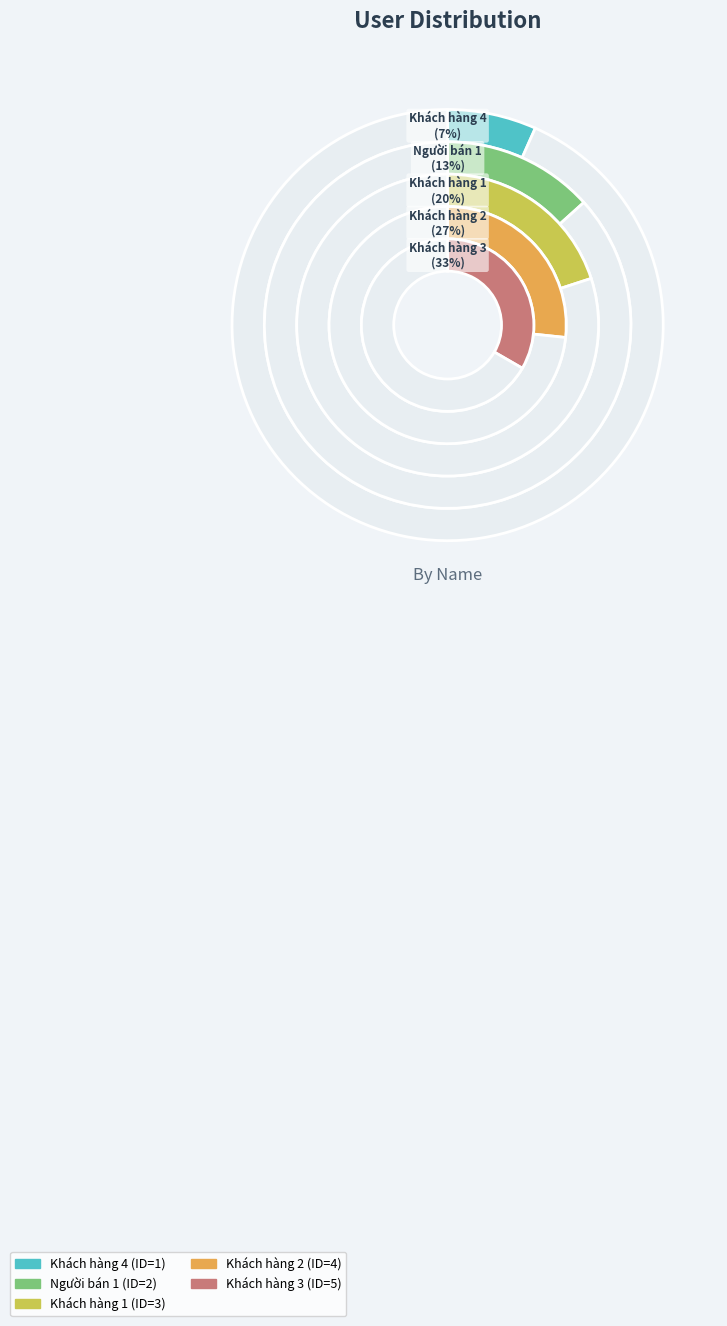

What percentage is the Khách hàng 1 slice, to the nearest percent?

20%